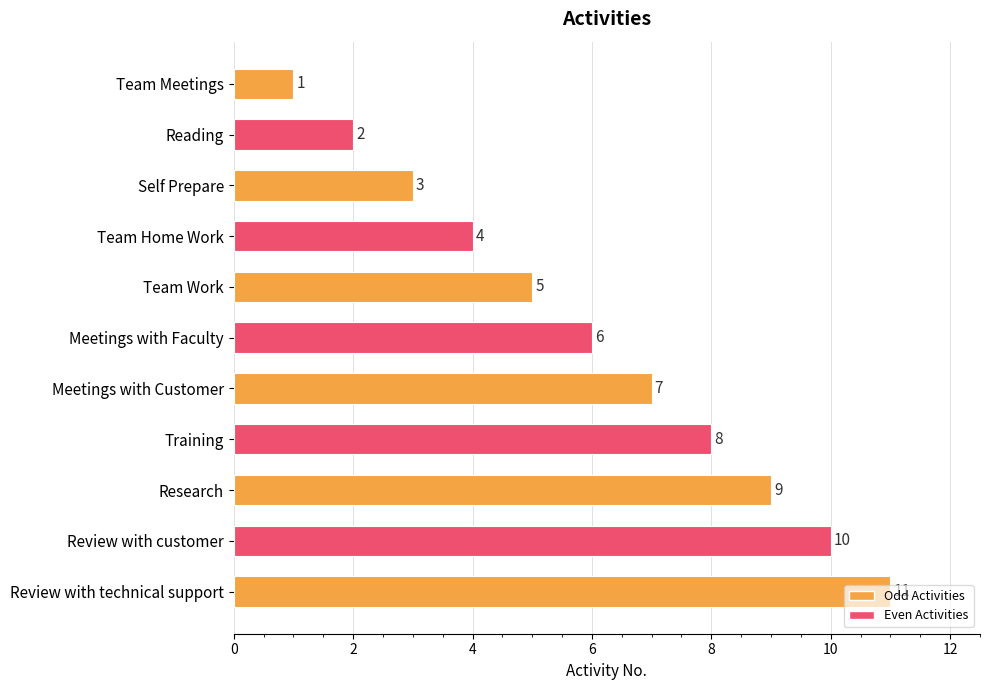

What is the value of the 7th bar from the top?

7